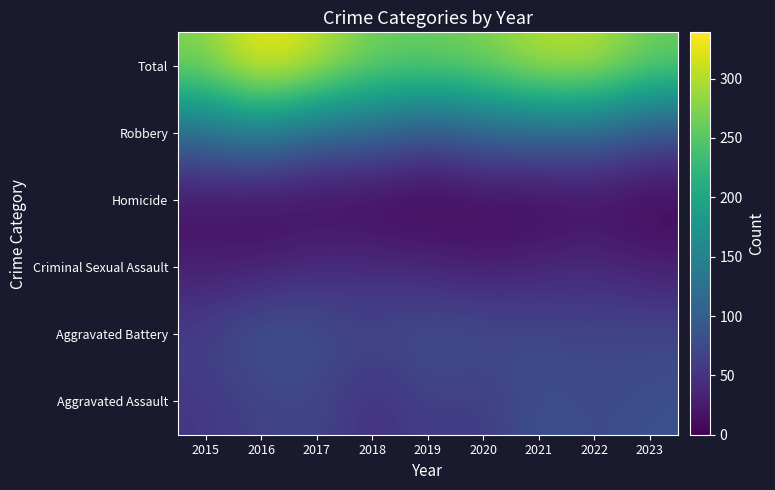

Reading right to left, what are all the values shown in this chart?

Aggravated Assault: 2023=84	2022=77	2021=86	2020=56	2019=65	2018=43	2017=72	2016=66	2015=54
Aggravated Battery: 2023=73	2022=71	2021=75	2020=82	2019=88	2018=70	2017=83	2016=93	2015=64
Criminal Sexual Assault: 2023=28	2022=42	2021=36	2020=26	2019=36	2018=43	2017=44	2016=28	2015=28
Homicide: 2023=3	2022=9	2021=2	2020=6	2019=0	2018=2	2017=5	2016=8	2015=13
Robbery: 2023=75	2022=107	2021=105	2020=102	2019=75	2018=107	2017=105	2016=144	2015=117
Total: 2023=263	2022=306	2021=304	2020=272	2019=264	2018=265	2017=309	2016=339	2015=276